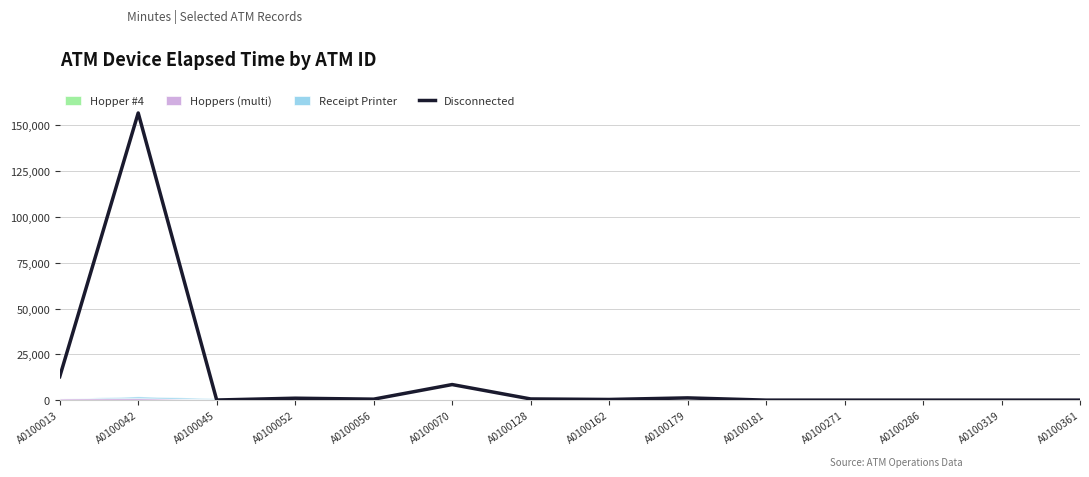

Reading left to right, transcribe all the data shown in this chart.

A0100013=12790	A0100042=156730	A0100045=60	A0100052=1050	A0100056=525	A0100070=8500	A0100128=640	A0100162=360	A0100179=1225	A0100181=0	A0100271=0	A0100286=0	A0100319=0	A0100361=0